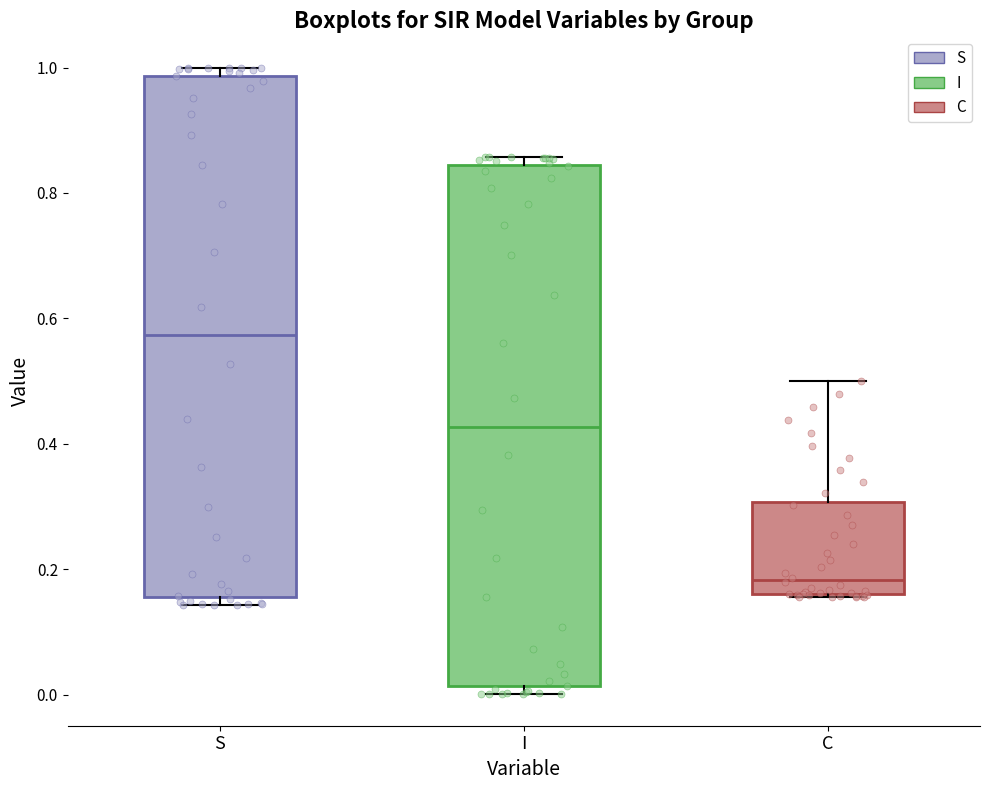

Reading left to right, read every box against the y-axis: the position of its median line, the range the box covers, and the ends of its whiskers. The values are not printed on the chart, so give them approximately, as read against the axis.

S: median 0.58, box 0.16 to 0.98, whiskers 0.14 to 1.00
I: median 0.42, box 0.02 to 0.84, whiskers 0.00 to 0.86
C: median 0.18, box 0.16 to 0.30, whiskers 0.16 to 0.50